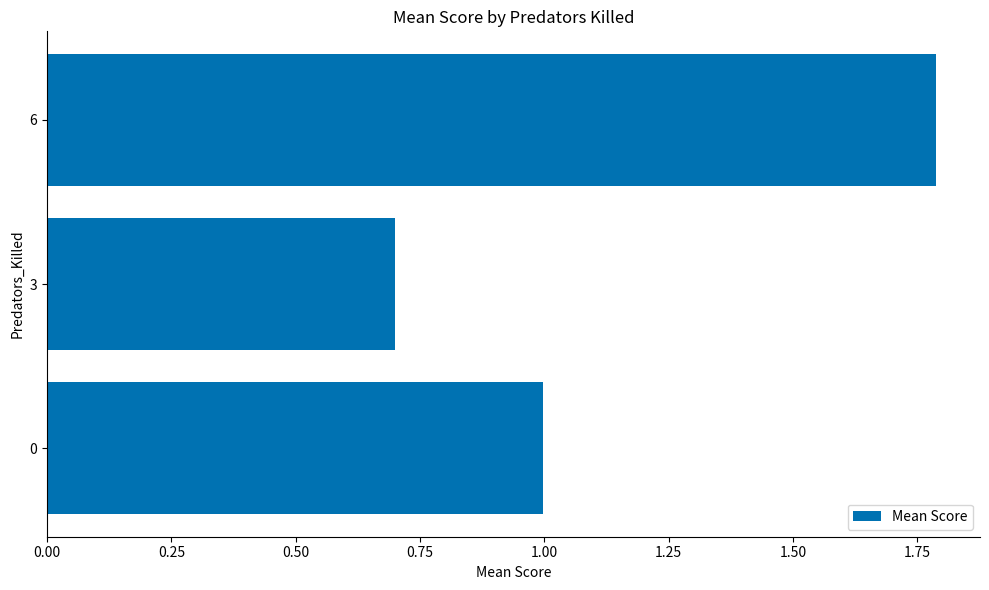

What is the maximum value shown in the chart?

1.8